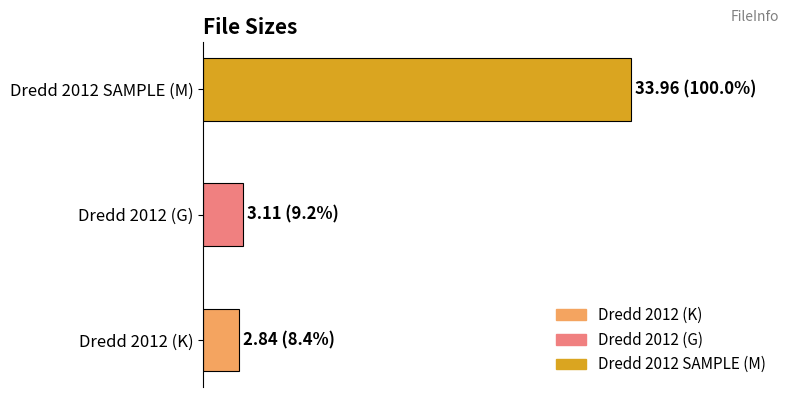

How many bars are there in total?

3